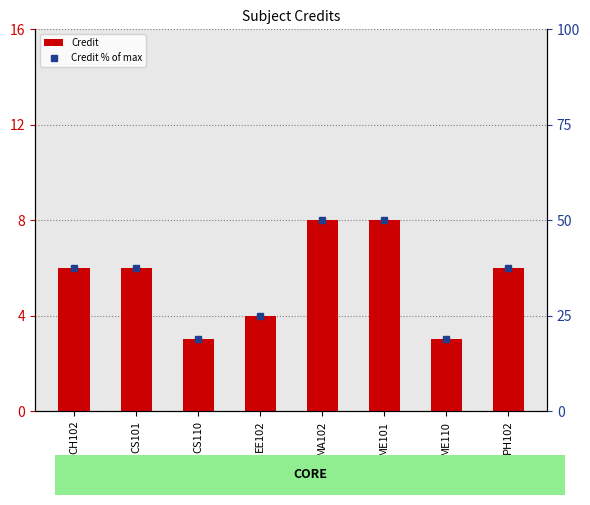

At which category is the sum across all series the highest?

MA102